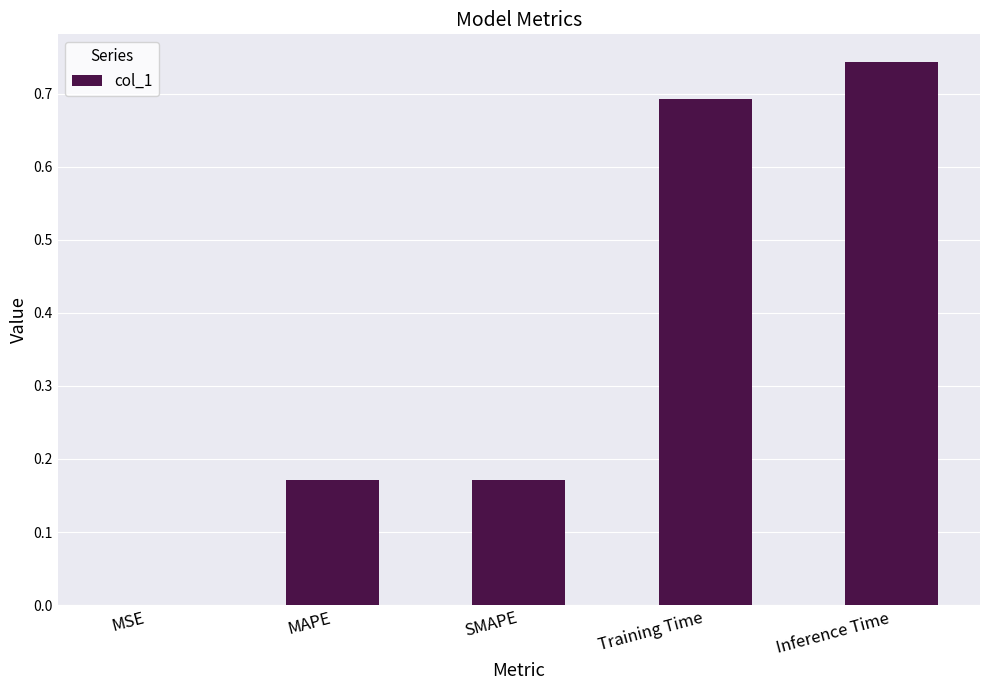

Is it true that the value at Inference Time is 0.7?

True